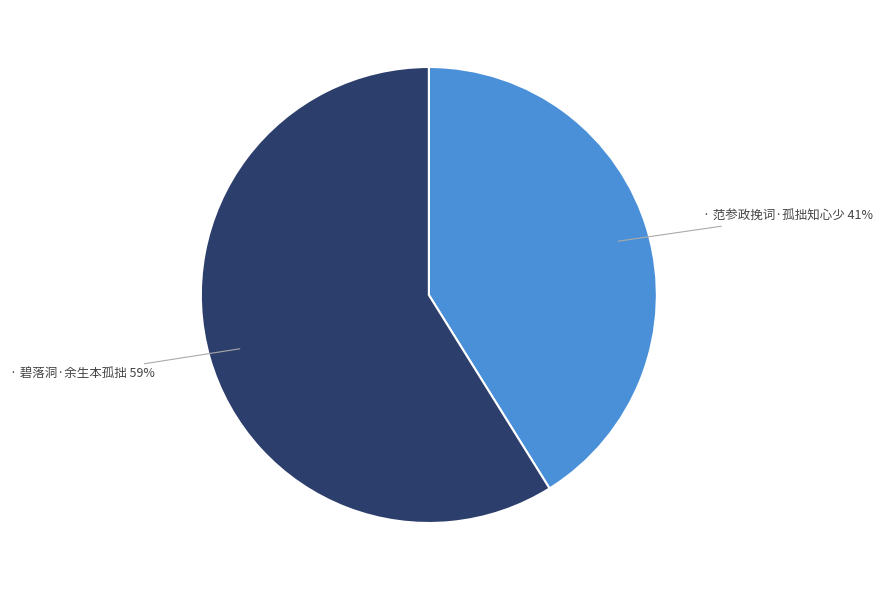

To the nearest percent, what is the difference between the largest and smallest slice percentages?

18%